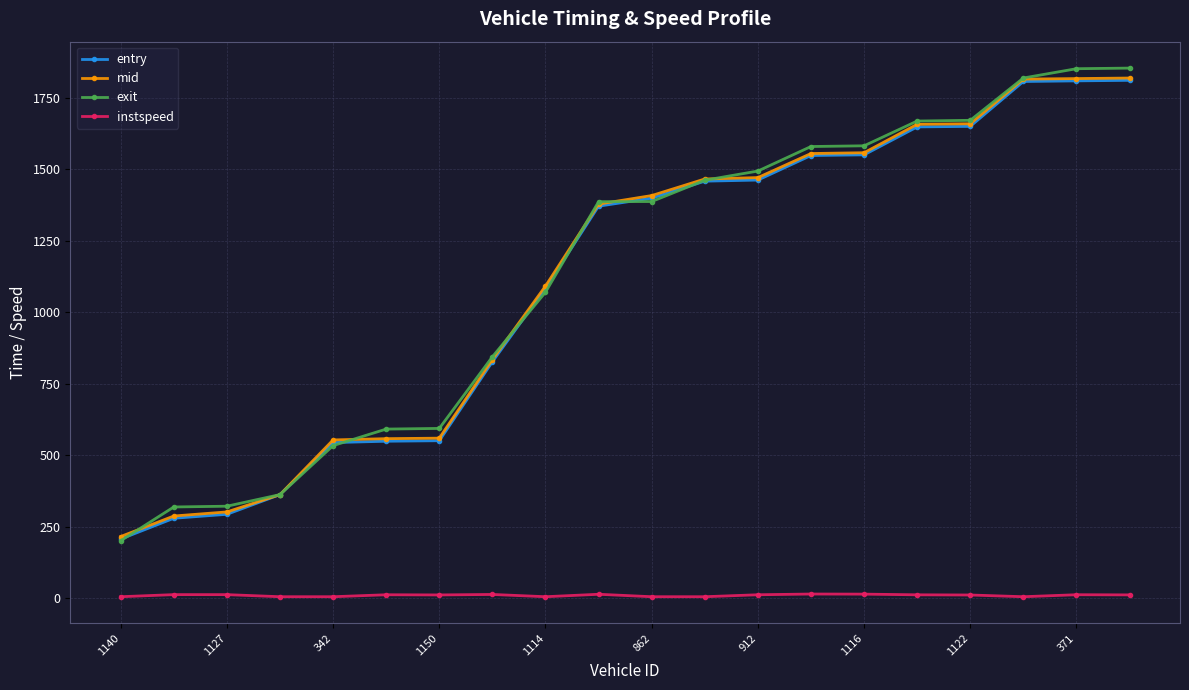

What is the value of the mid point at the 7th from the left?

559.3